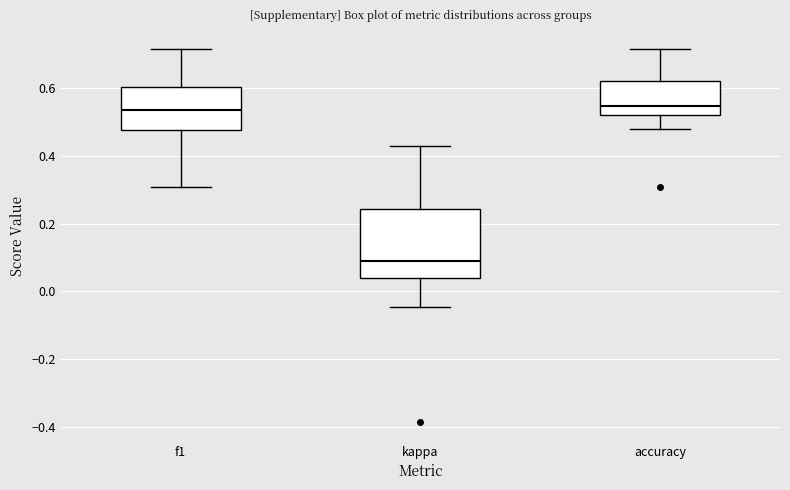

Reading left to right, read every box against the y-axis: the position of its median line, the range the box covers, and the ends of its whiskers. The values are not printed on the chart, so give them approximately, as read against the axis.

f1: median 0.54, box 0.48 to 0.60, whiskers 0.30 to 0.72
kappa: median 0.10, box 0.04 to 0.24, whiskers -0.04 to 0.42
accuracy: median 0.54, box 0.52 to 0.62, whiskers 0.48 to 0.72